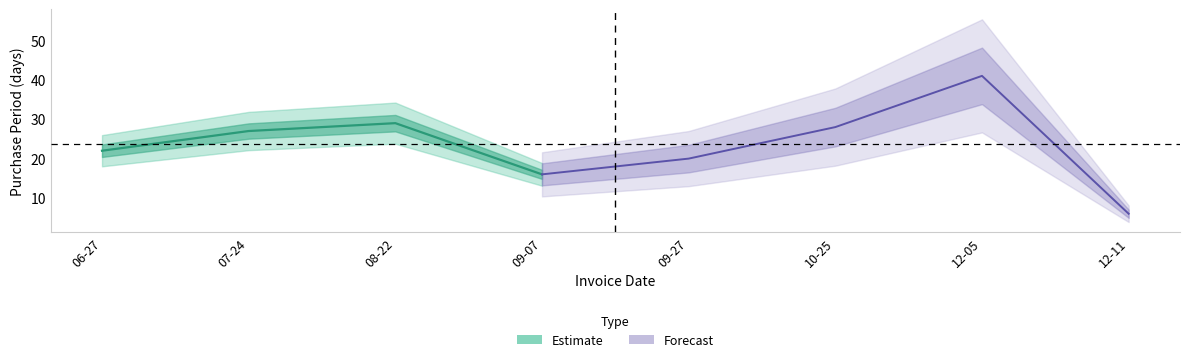

What is the maximum value shown in the chart?

41